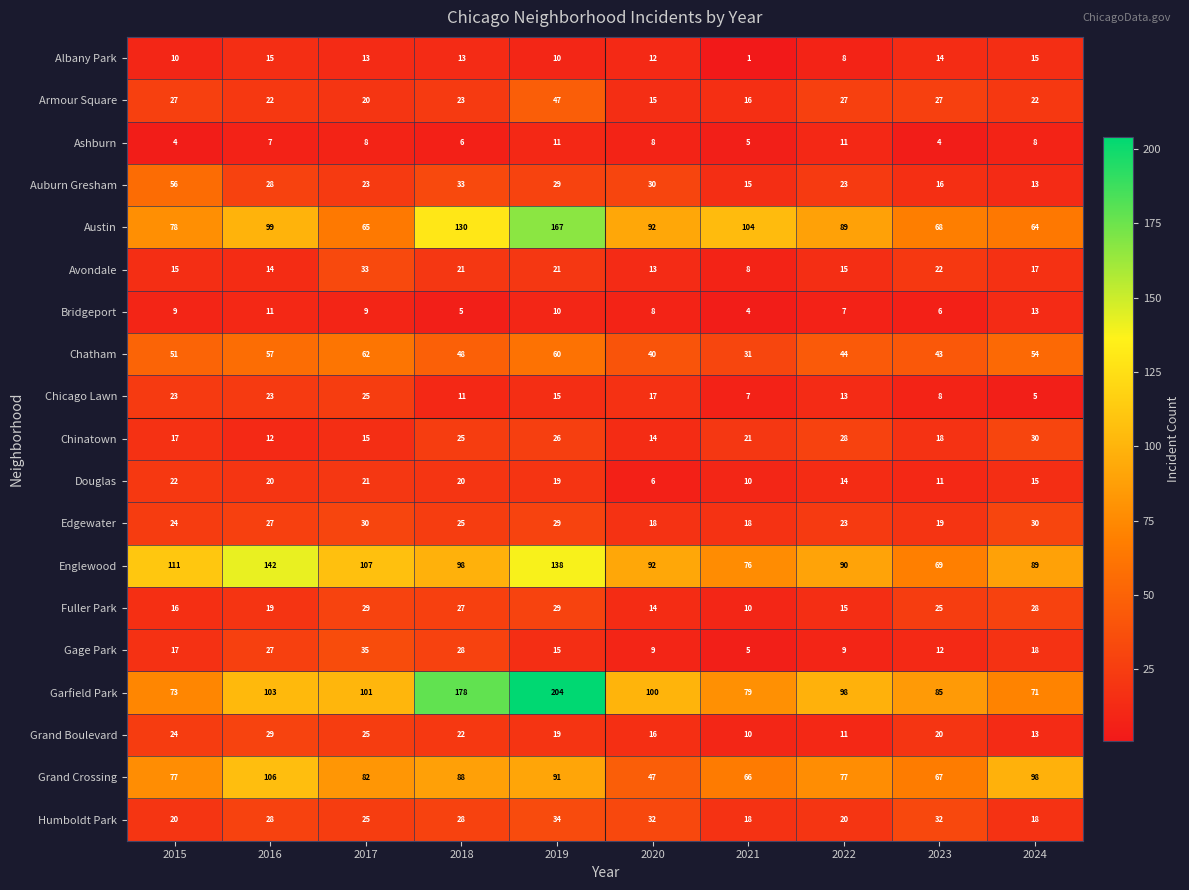

At which category is the sum across all series the highest?

2019